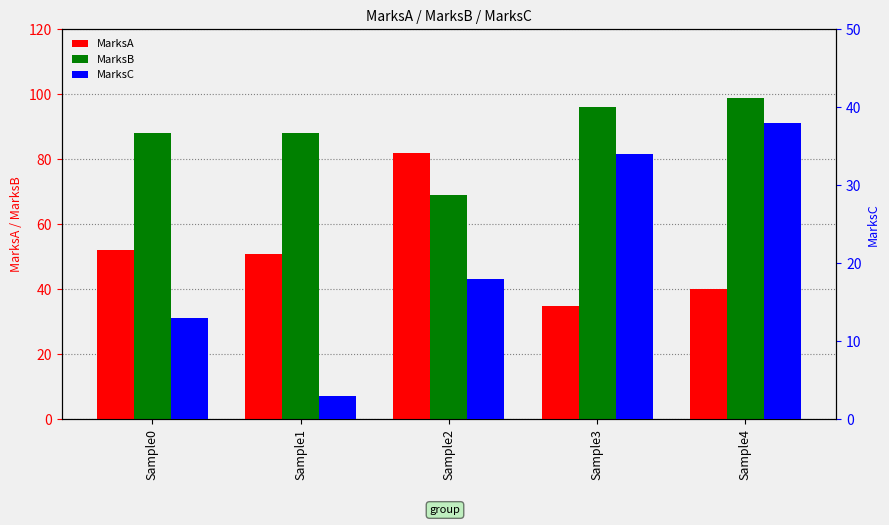

Reading left to right, what are all the values shown in this chart?

MarksA: 52	51	82	35	40
MarksB: 88	88	69	96	99
MarksC: 13	3	18	34	38